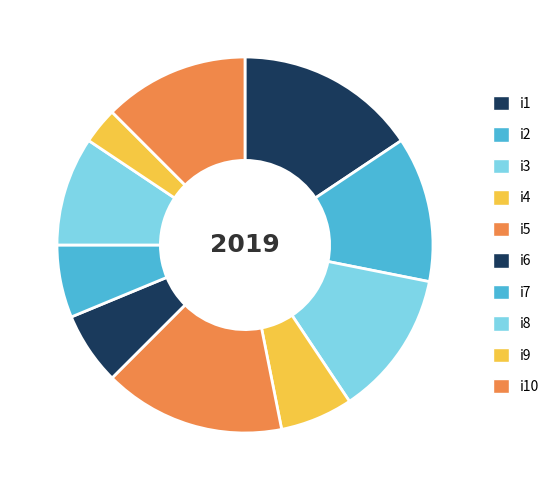

Is i4 the majority of the pie?

No